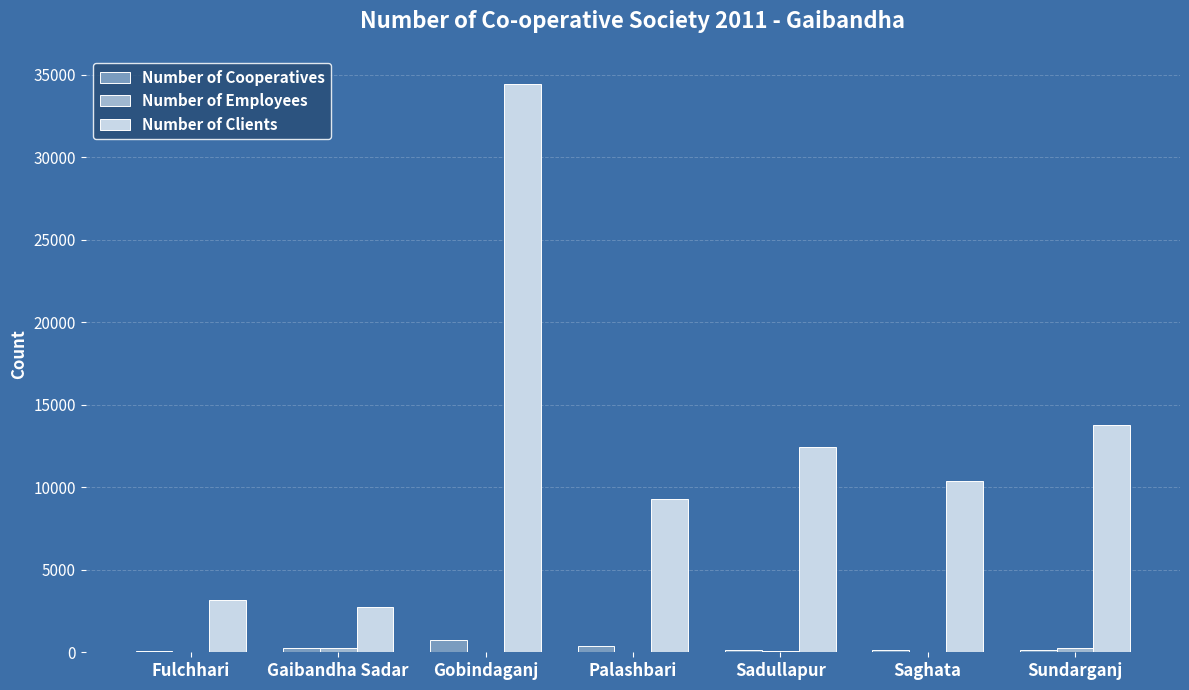

What is the greatest value displayed?

34429